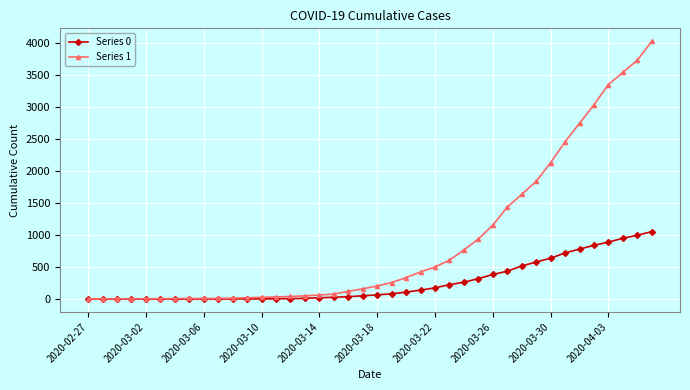

What is the greatest value displayed?

4028